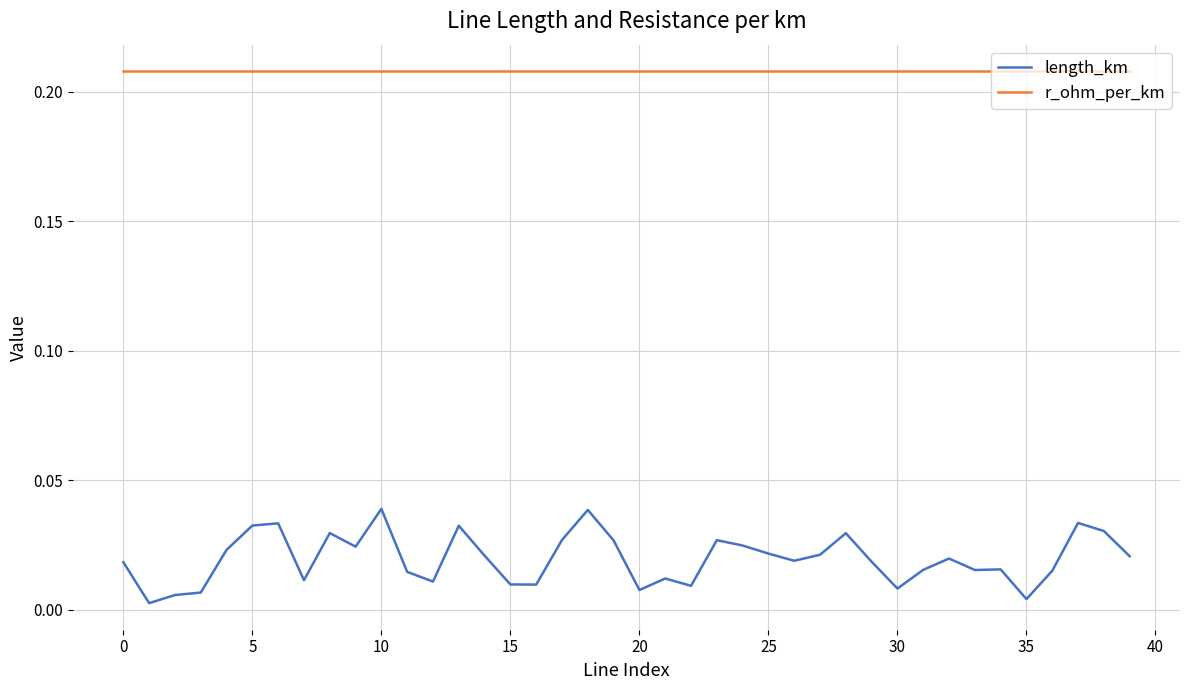

Rank the series by their maximum value, from lowest to highest.

length_km, r_ohm_per_km